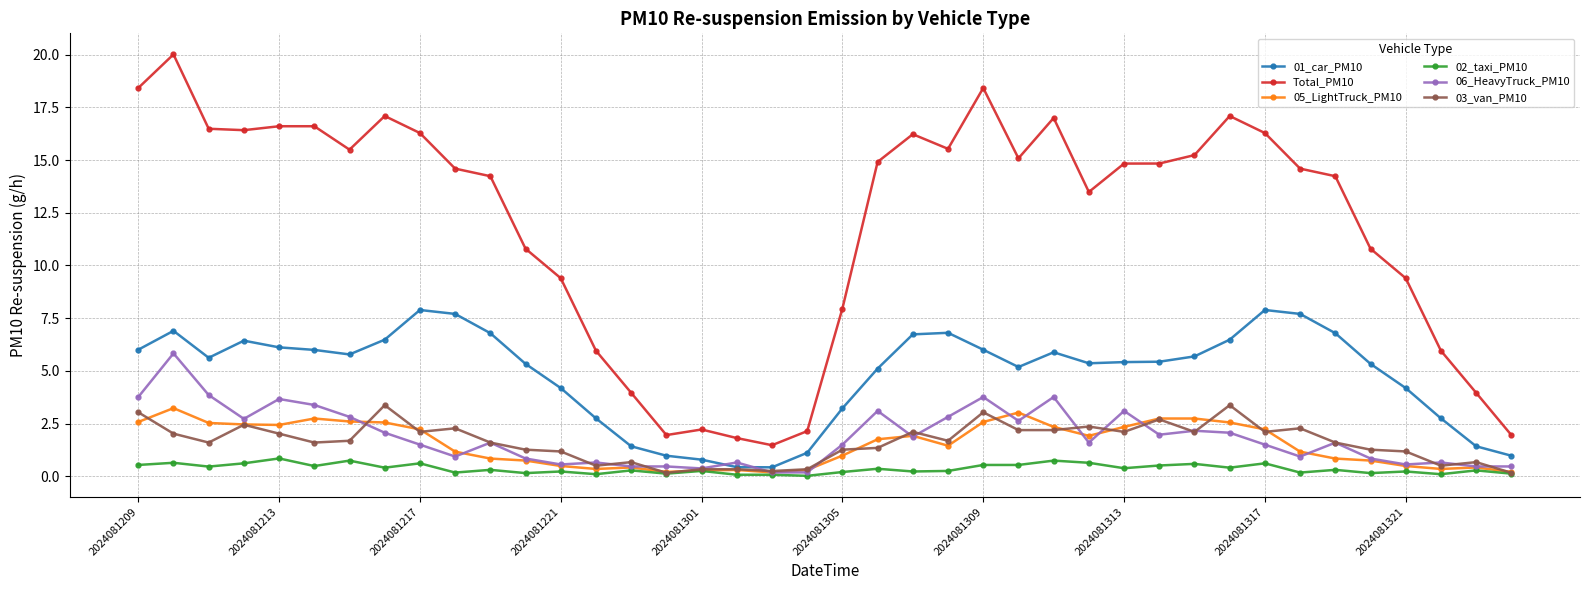

True or false: Total_PM10 and 01_car_PM10 intersect in this chart.

False